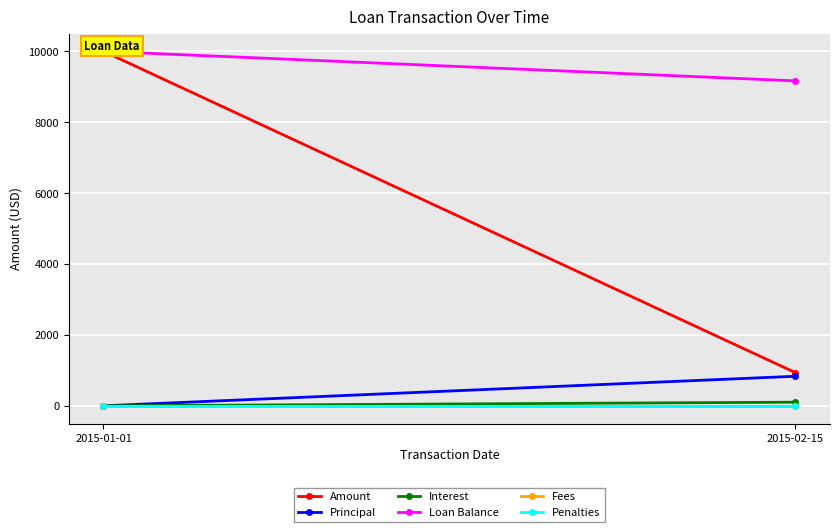

What is the difference between the highest and lowest values at 2015-02-15?

9166.7